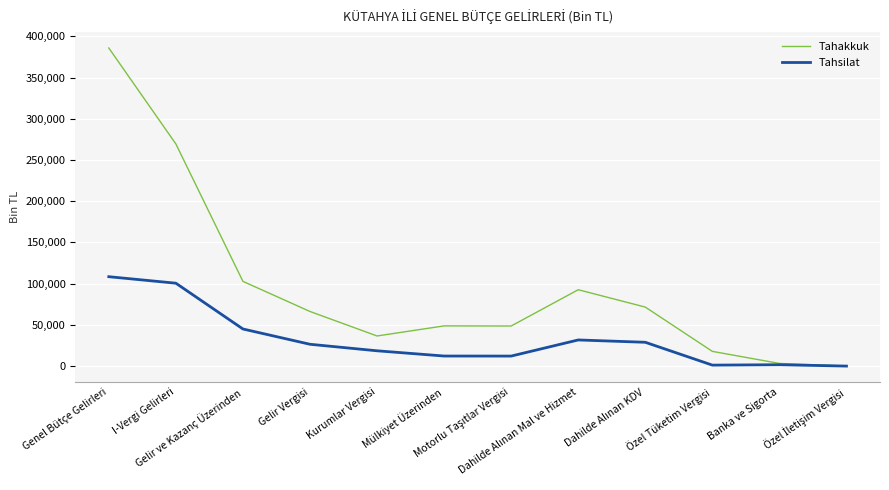

Which series has the widest spread of values?

Tahakkuk